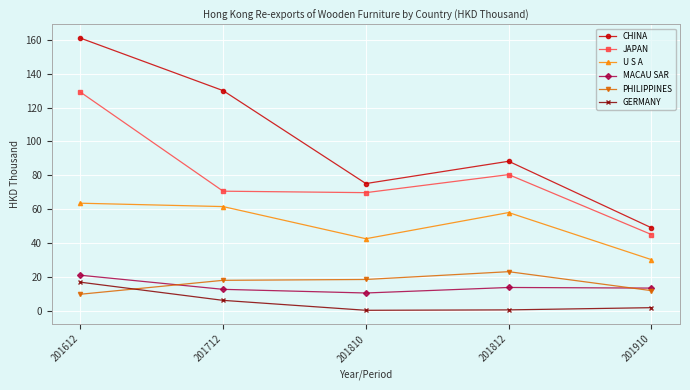

What is the maximum value shown in the chart?

160.9